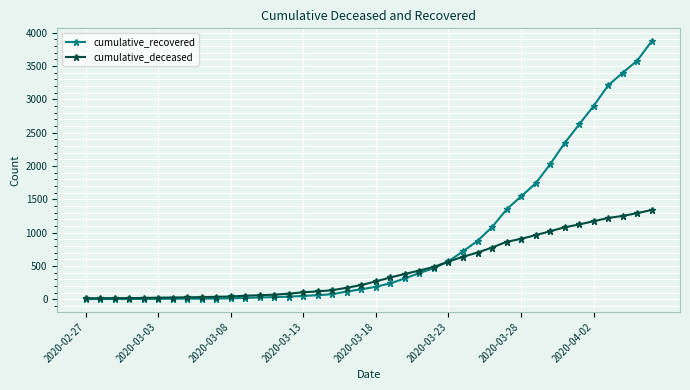

List the series in order of their peak value, highest first.

cumulative_recovered, cumulative_deceased